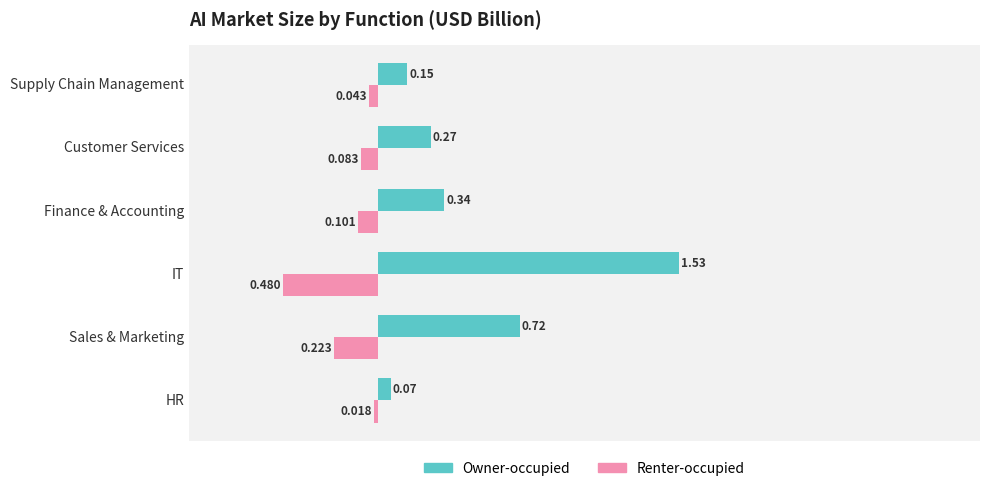

Which series has the widest spread of values?

Owner-occupied